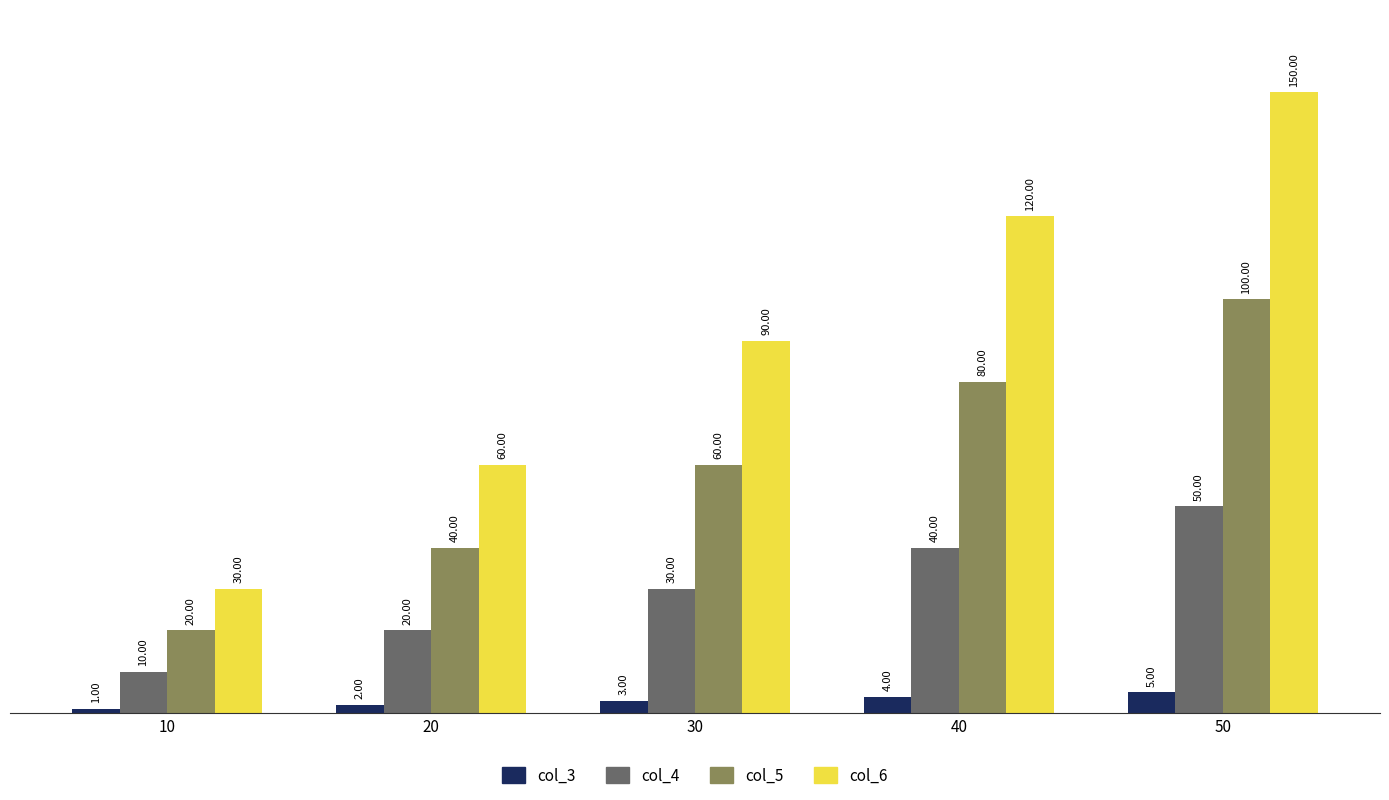

At which label is col_6 closest to 90?

30